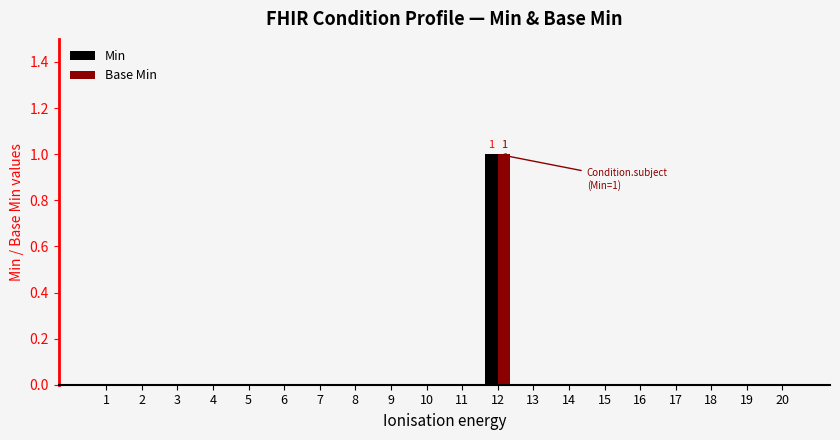

At which category is the sum across all series the highest?

12